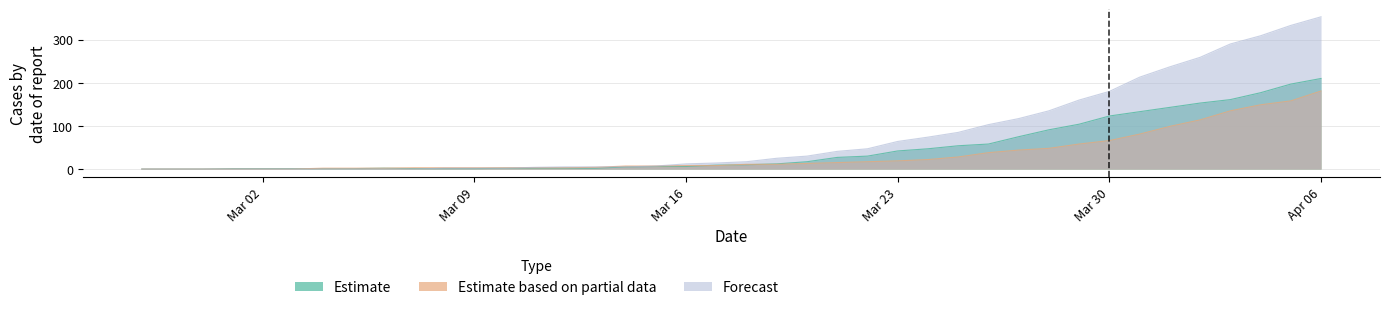

Is it true that Forecast equals 54 at 2020-03-31?

False